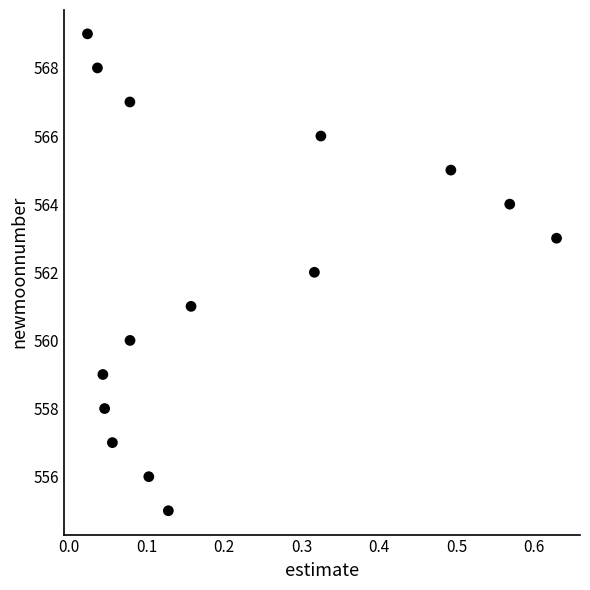

What is the range of Y values (max minus min)?

14